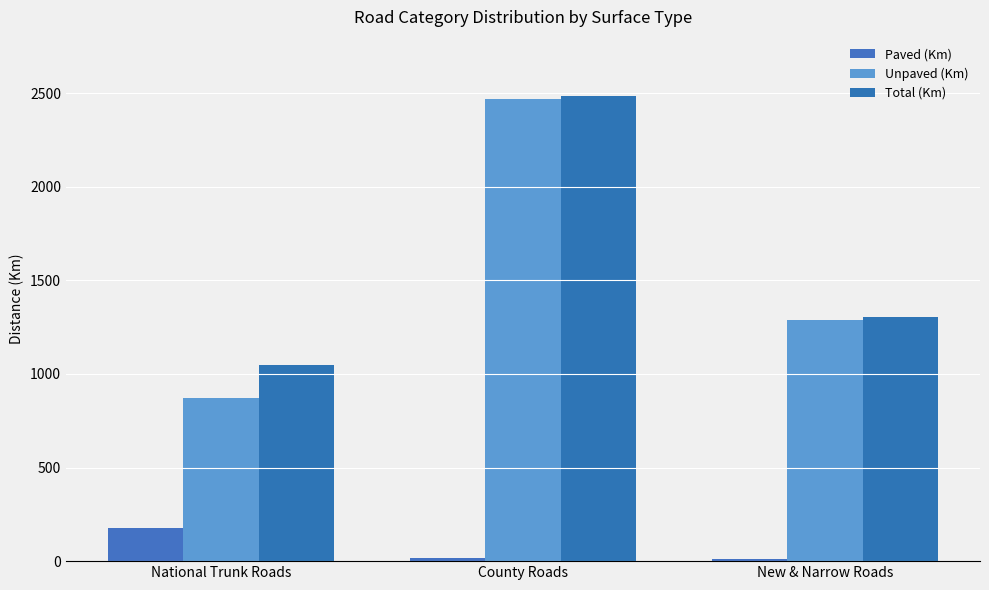

At which category is the sum across all series the highest?

County Roads